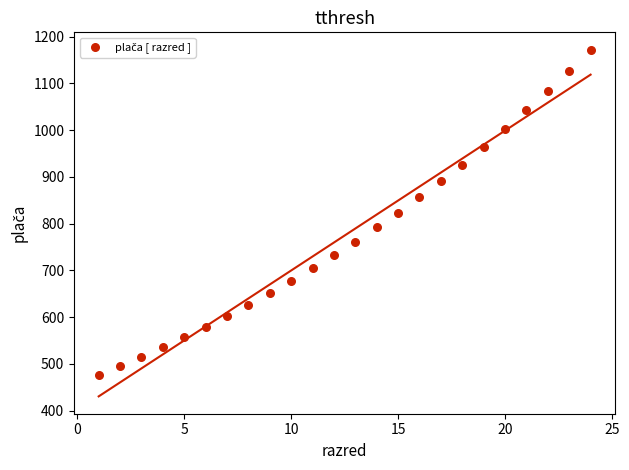

What is the range of Y values (max minus min)?

696.7